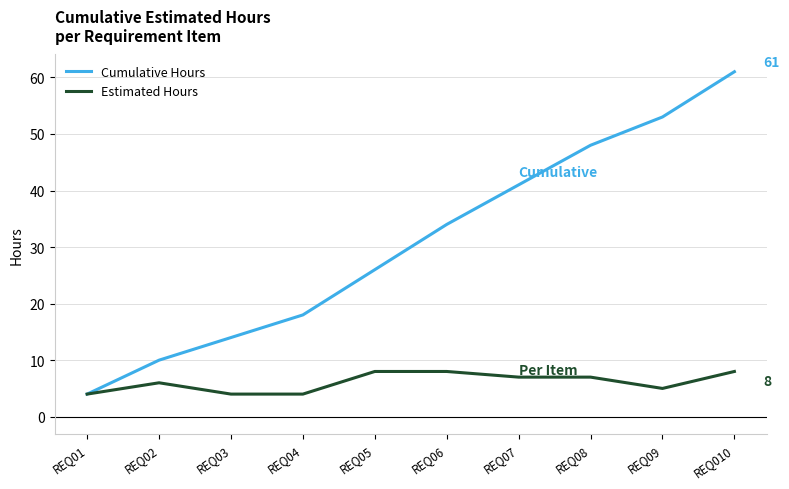

The Estimated Hours series shows 8 at REQ06. True or false?

True